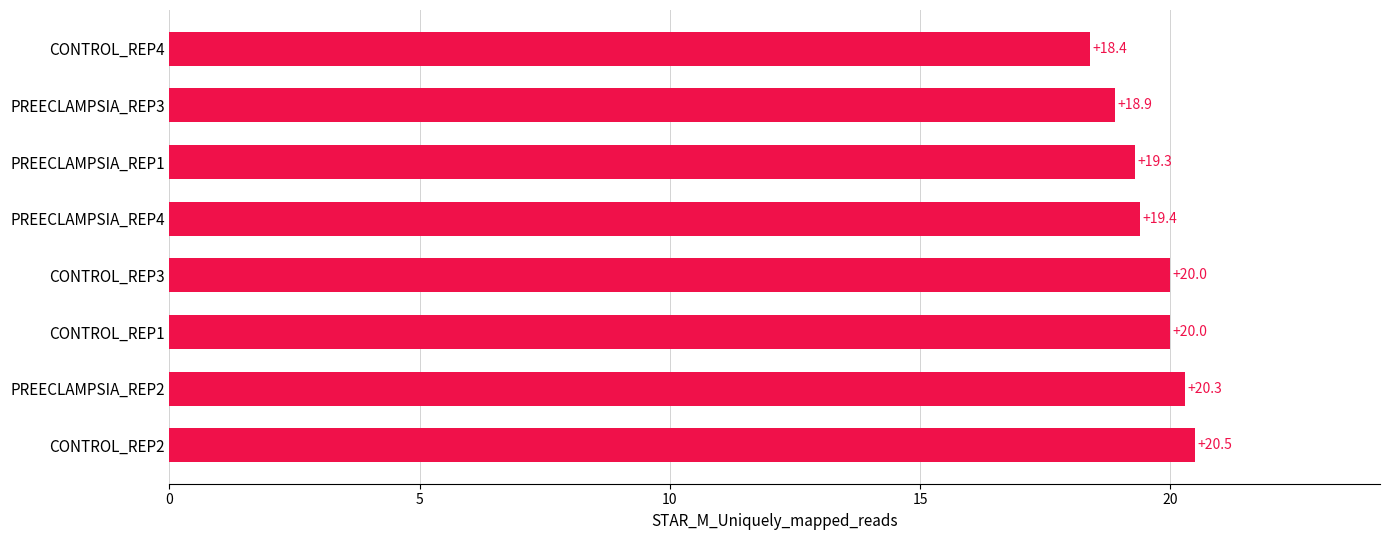

What is the ratio of the value at CONTROL_REP3 to the value at PREECLAMPSIA_REP3?

1.1